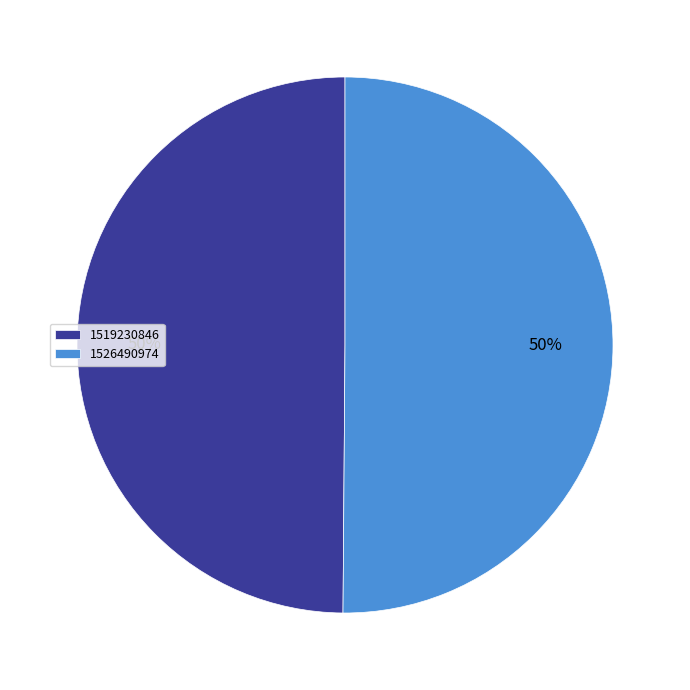

The 1519230846 slice represents 62% of the pie. True or false?

False